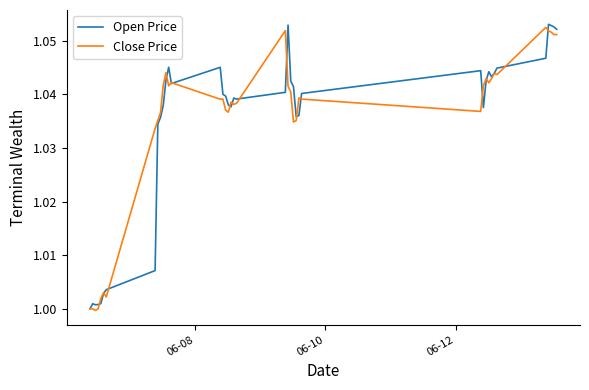

How many lines are shown in the chart?

2